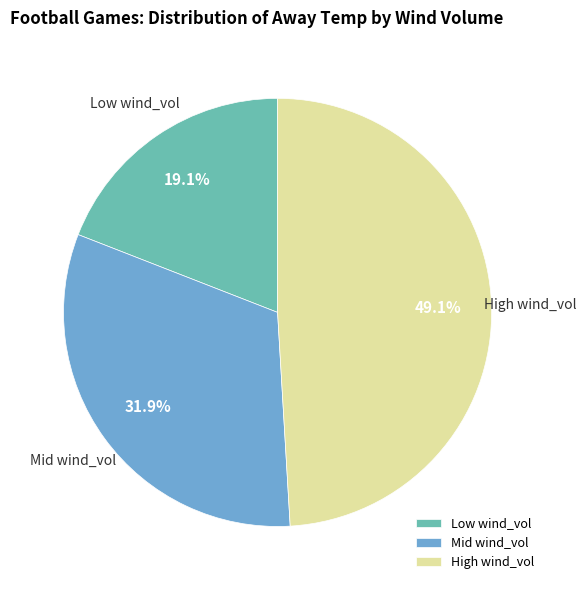

What is the largest slice in the pie chart?

High wind_vol